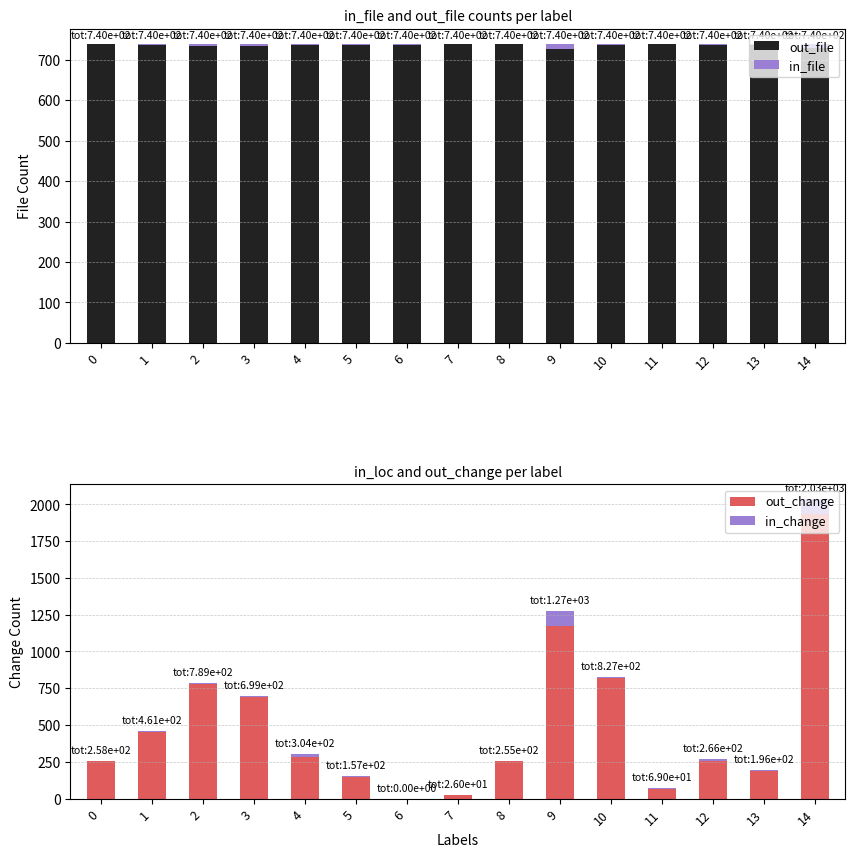

Which series has the largest range (max minus min)?

out_change